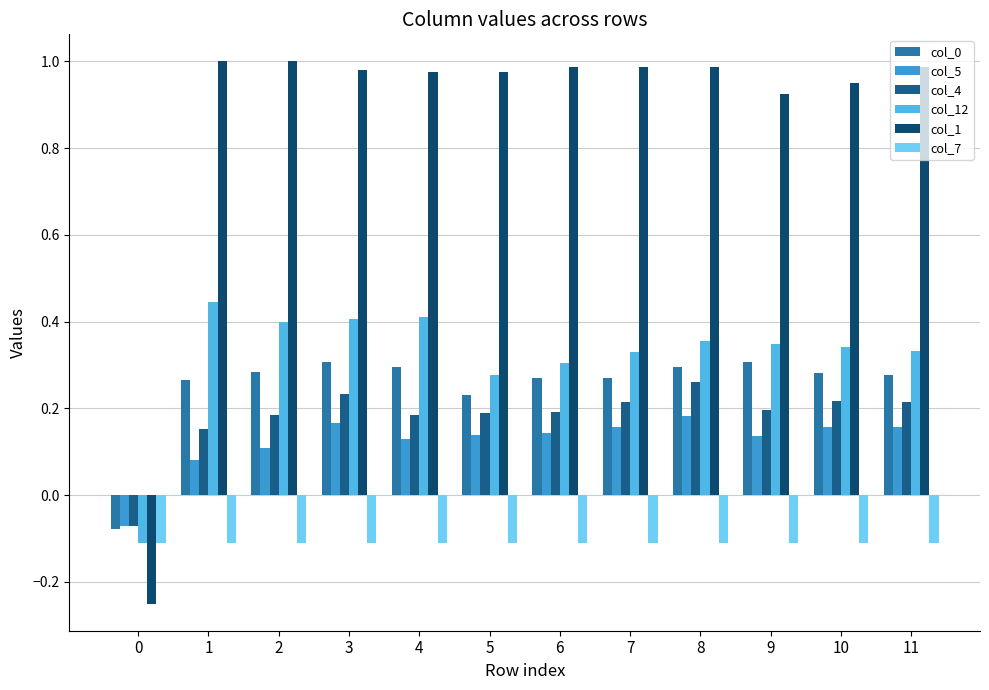

Reading right to left, what are all the values shown in this chart?

col_0: 0.3	0.3	0.3	0.3	0.3	0.3	0.2	0.3	0.3	0.3	0.3	-0.1
col_5: 0.2	0.2	0.1	0.2	0.2	0.1	0.1	0.1	0.2	0.1	0.1	-0.1
col_4: 0.2	0.2	0.2	0.3	0.2	0.2	0.2	0.2	0.2	0.2	0.2	-0.1
col_12: 0.3	0.3	0.3	0.4	0.3	0.3	0.3	0.4	0.4	0.4	0.4	-0.1
col_1: 1.0	1.0	0.9	1.0	1.0	1.0	1.0	1.0	1.0	1.0	1.0	-0.2
col_7: -0.1	-0.1	-0.1	-0.1	-0.1	-0.1	-0.1	-0.1	-0.1	-0.1	-0.1	-0.1